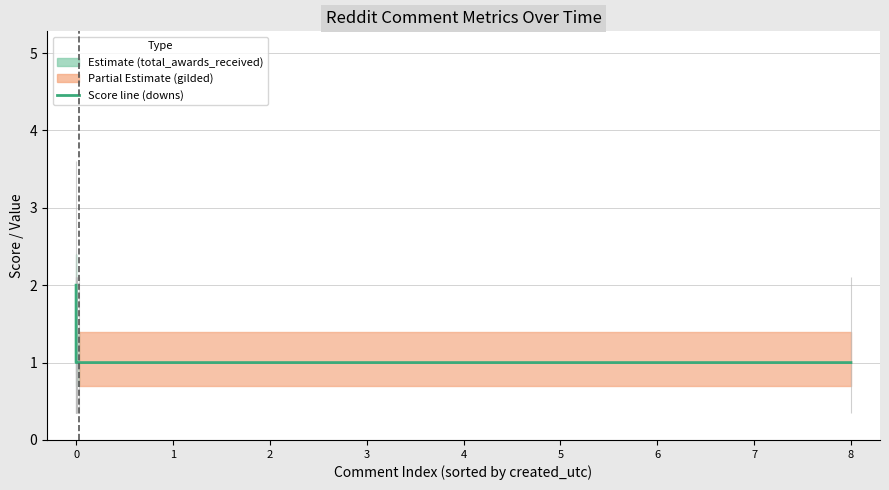

What is the change in value from 0 to 8?

-1